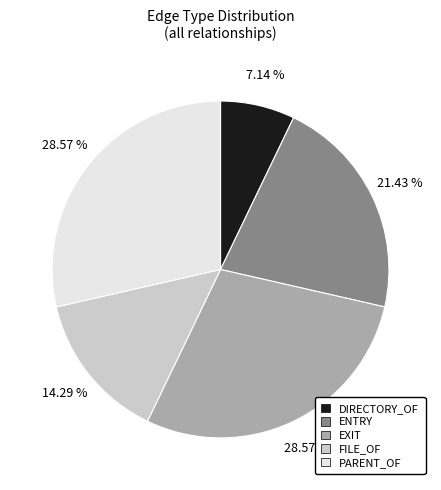

Between ENTRY and FILE_OF, which is larger?

ENTRY